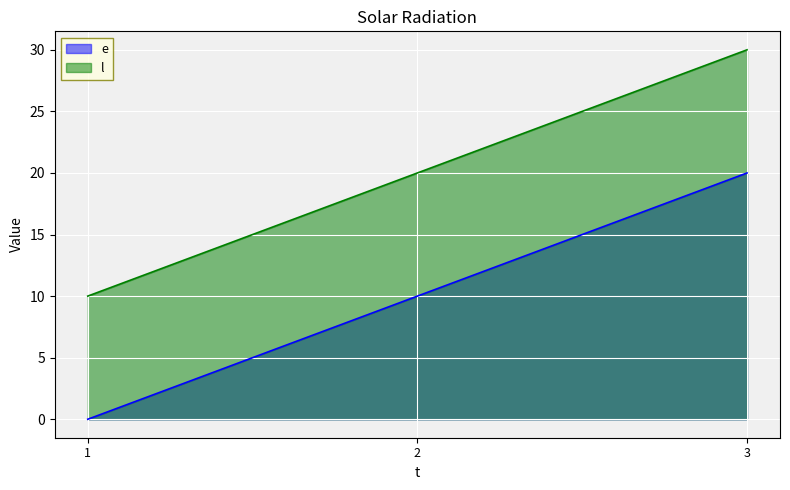

Reading left to right, extract all data points from this chart.

e: 1=0	2=10	3=20
l: 1=10	2=20	3=30